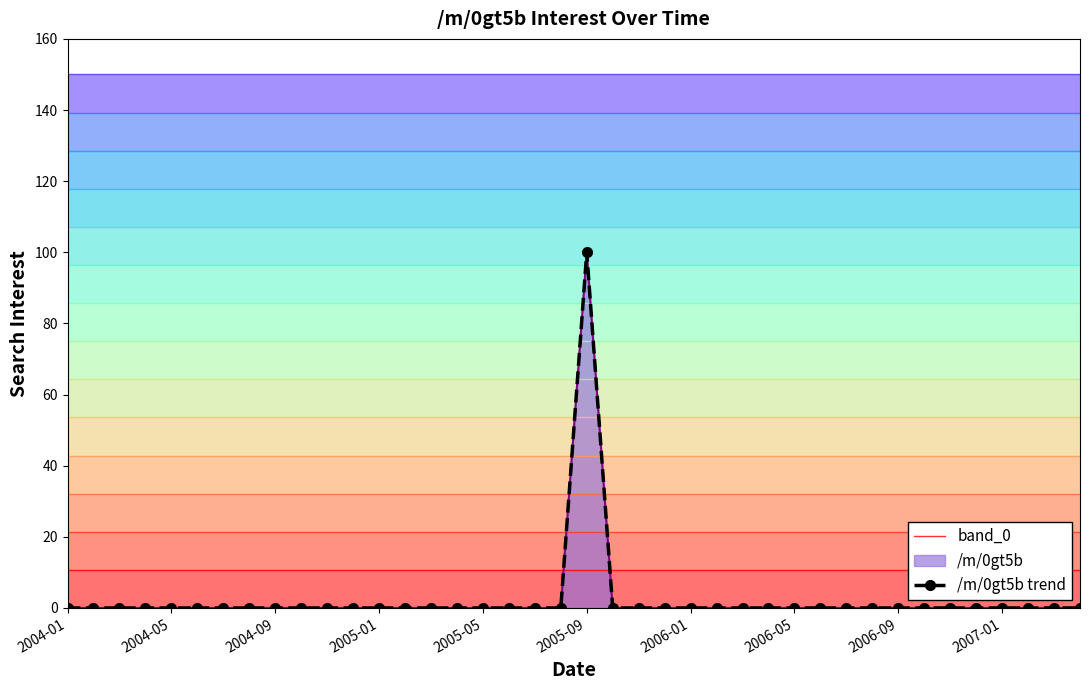

Between 18 and 39, which series saw the biggest shift?

band_0